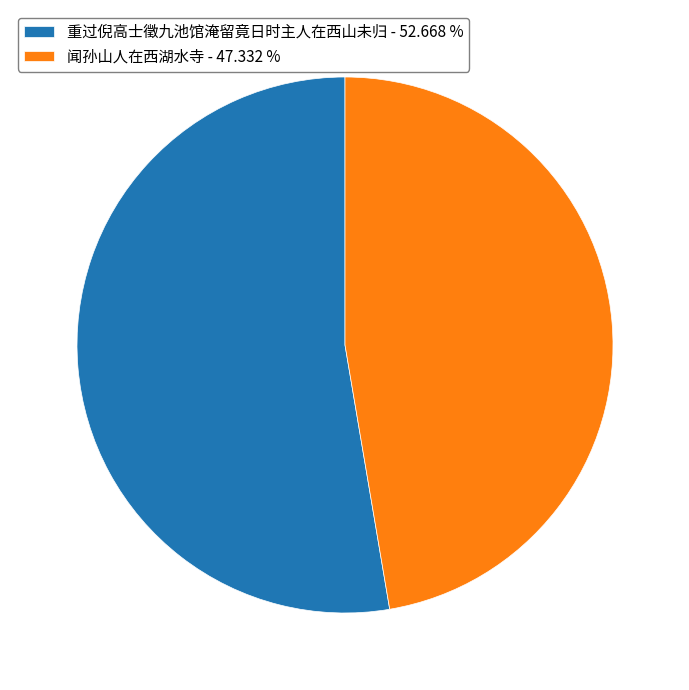

Approximately how many times larger is the value at 重过倪高士徵九池馆淹留竟日时主人在西山未归 - 52.668 % compared to 闻孙山人在西湖水寺 - 47.332 %?

1.1